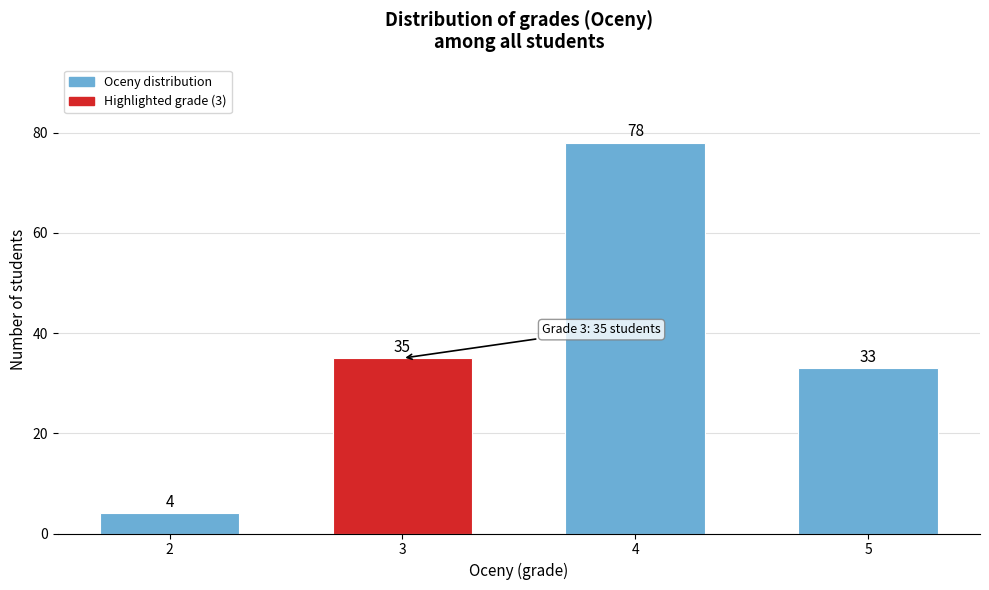

Reading left to right, transcribe all the data shown in this chart.

4	35	78	33